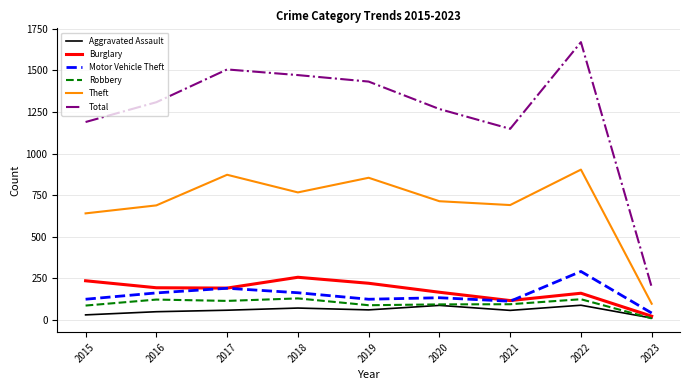

The value of Burglary at 2020 is 106. True or false?

False